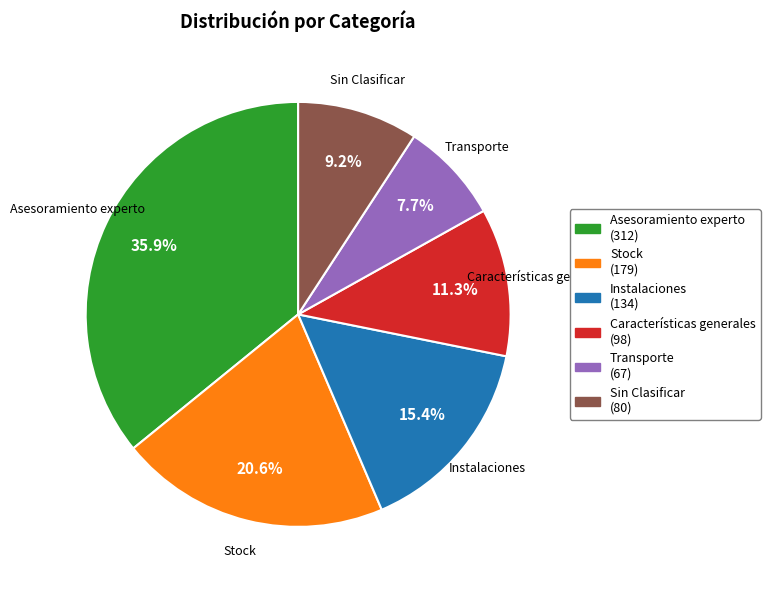

Rank the categories by value from lowest to highest.

Transporte, Sin Clasificar, Características generales, Instalaciones, Stock, Asesoramiento experto